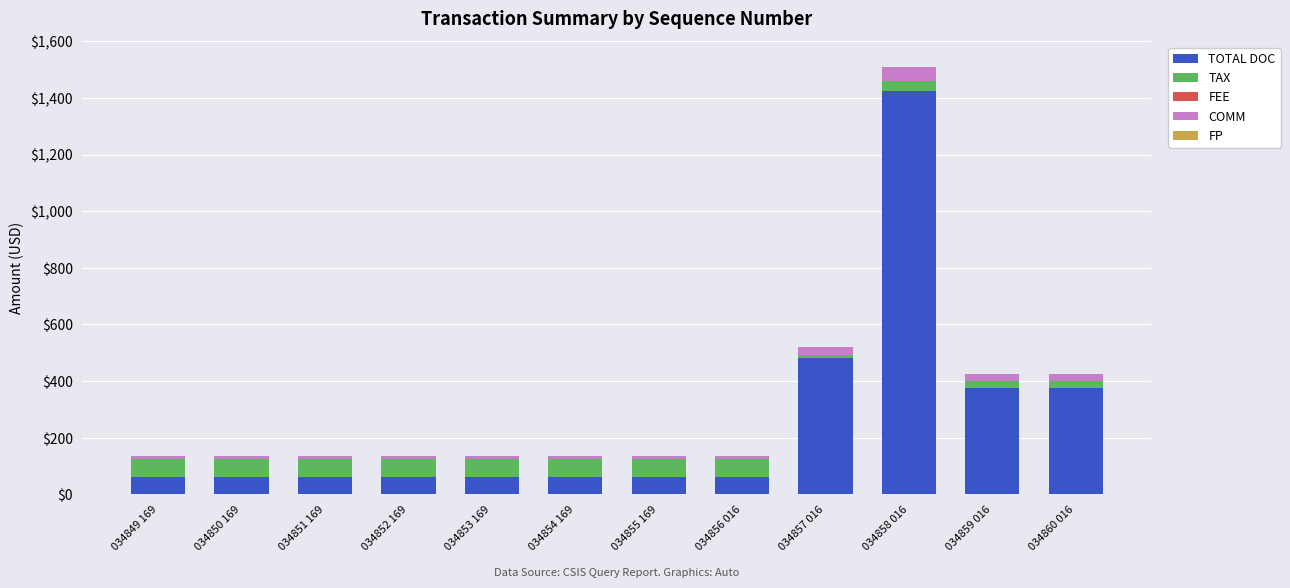

At which category is the sum across all series the highest?

034858 016